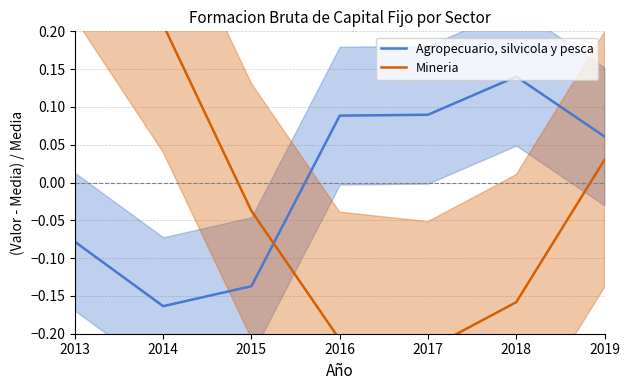

How many series are shown in this chart?

2